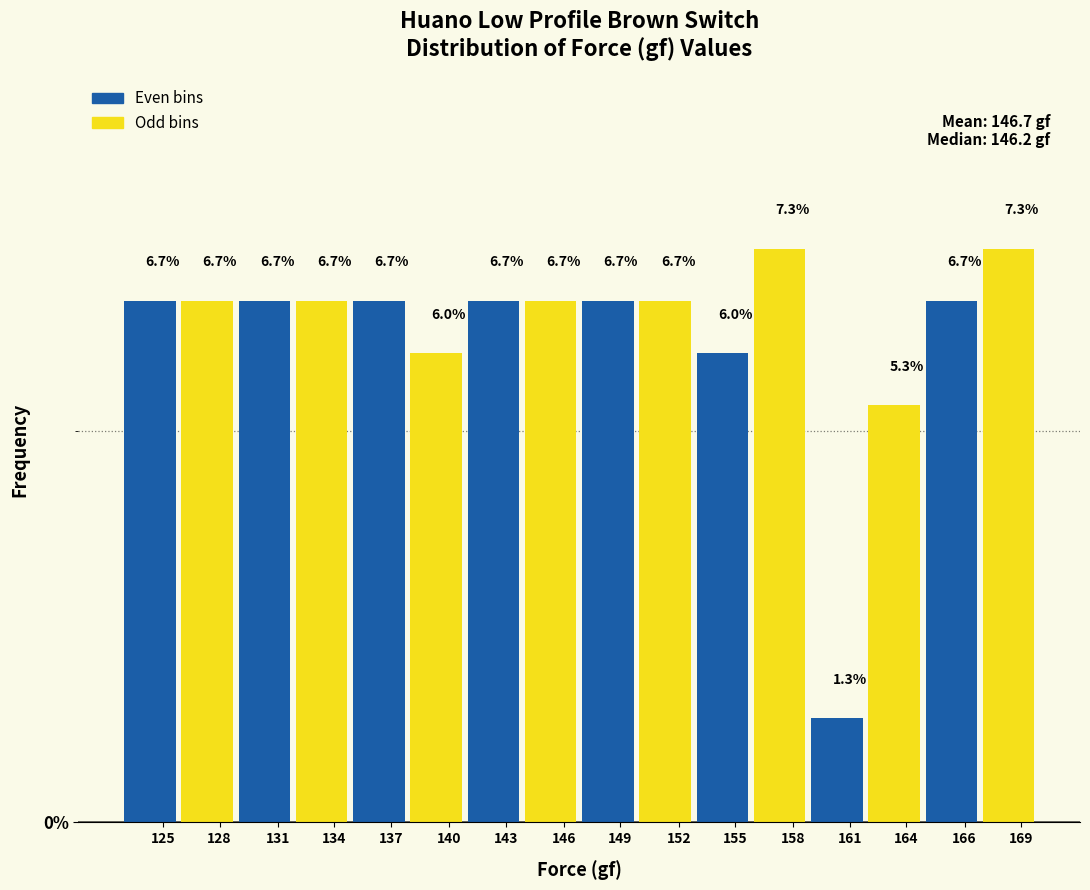

Reading right to left, extract all data points from this chart.

169=7.3	166=6.7	164=5.3	161=1.3	158=7.3	155=6.0	152=6.7	149=6.7	146=6.7	143=6.7	140=6.0	137=6.7	134=6.7	131=6.7	128=6.7	125=6.7